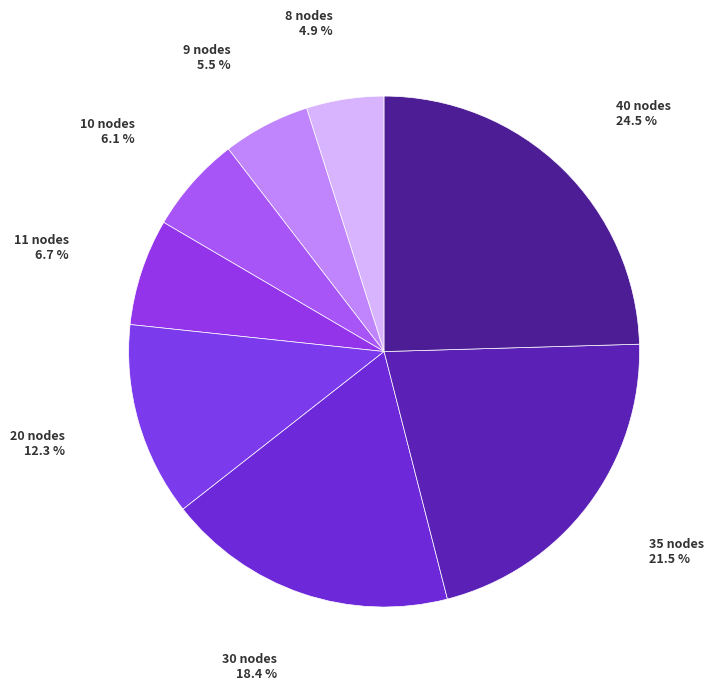

How many segments does this pie chart have?

8